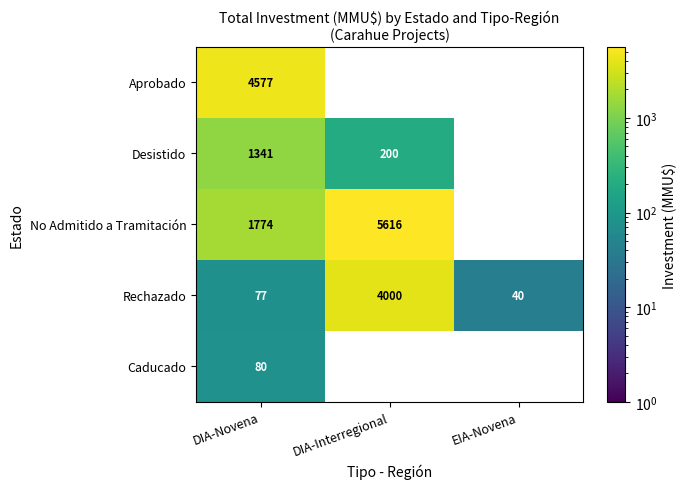

Is it true that Rechazado equals 6173.2 at DIA-Interregional?

False